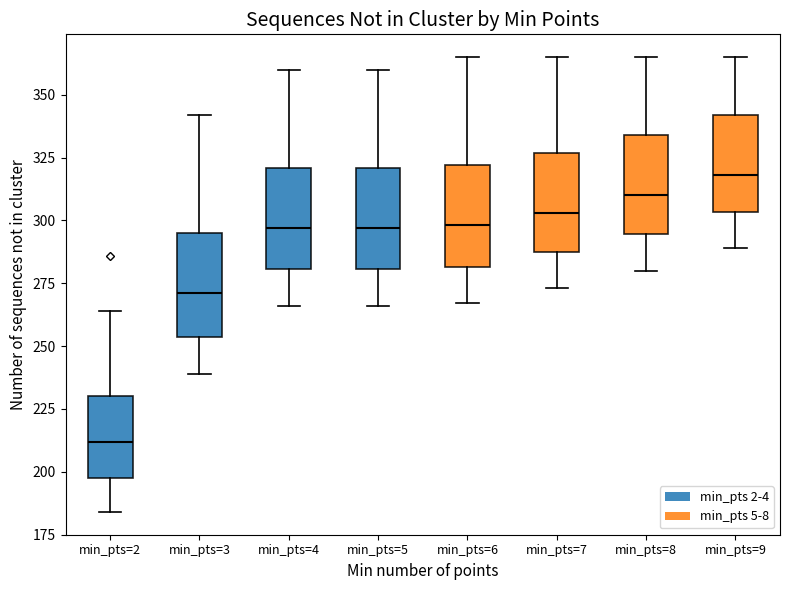

Reading left to right, transcribe this box plot: for each box, give where its median line is, the range the box spans, and where its two whiskers end, as read against the y-axis. The values are not printed on the chart, so give them approximately, as read against the axis.

min_pts=2: median 210, box 200 to 230, whiskers 185 to 265
min_pts=3: median 270, box 255 to 295, whiskers 240 to 340
min_pts=4: median 295, box 280 to 320, whiskers 265 to 360
min_pts=5: median 295, box 280 to 320, whiskers 265 to 360
min_pts=6: median 300, box 280 to 320, whiskers 265 to 365
min_pts=7: median 305, box 290 to 325, whiskers 275 to 365
min_pts=8: median 310, box 295 to 335, whiskers 280 to 365
min_pts=9: median 320, box 305 to 340, whiskers 290 to 365